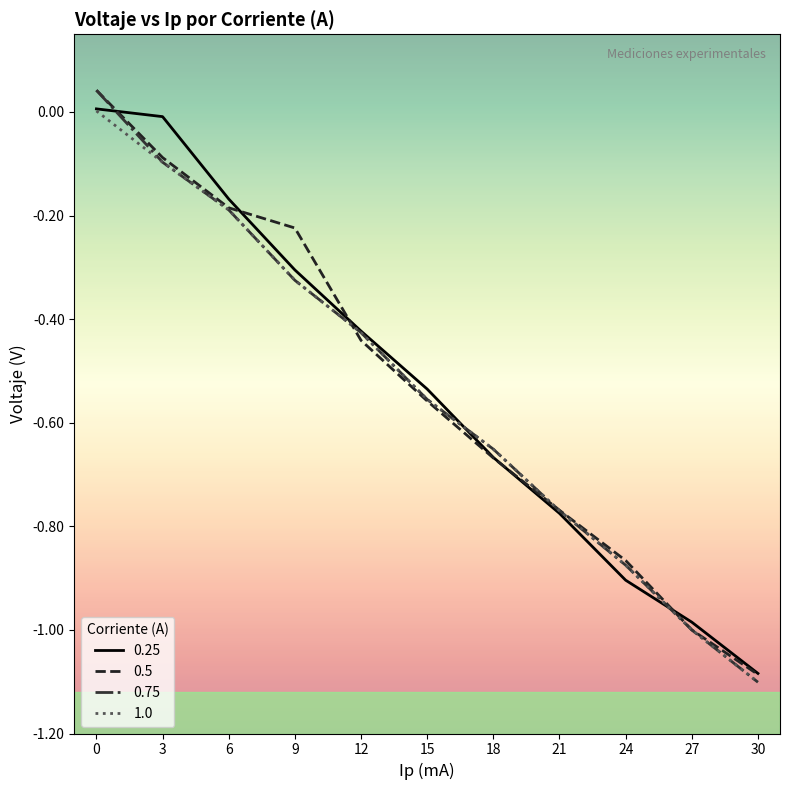

Does the chart have visible grid lines?

No